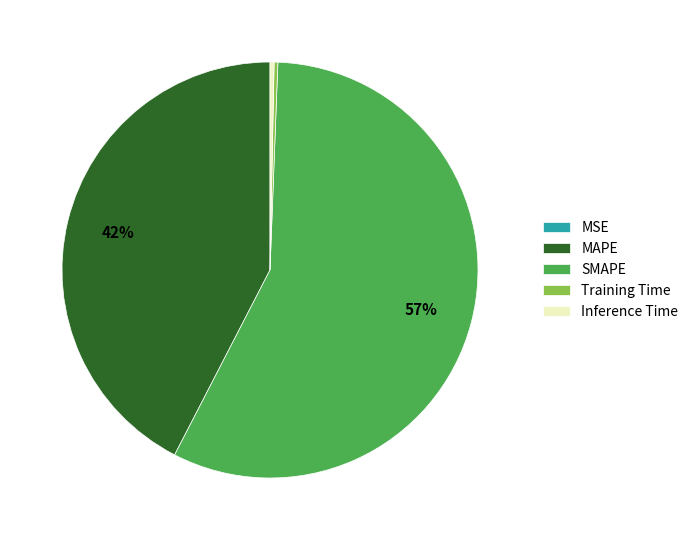

Does SMAPE represent more than half of the total?

Yes